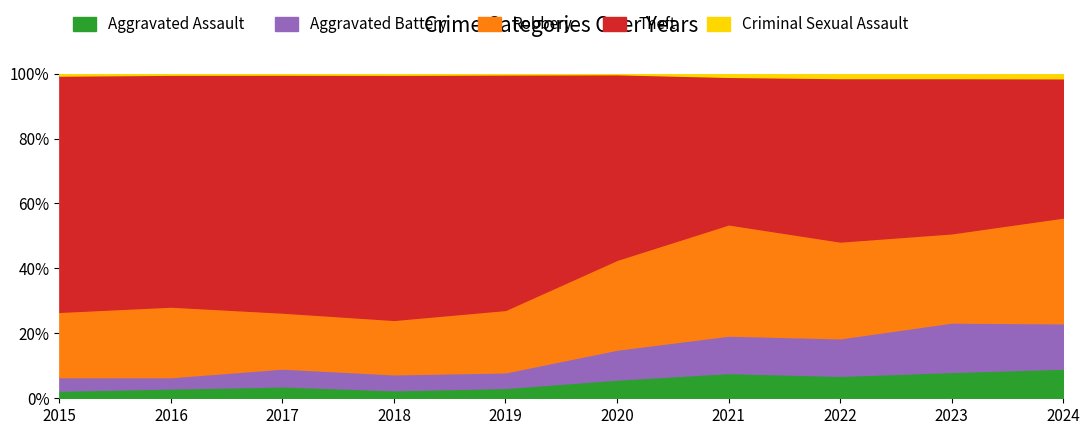

At which label is Aggravated Battery closest to 163?

2021